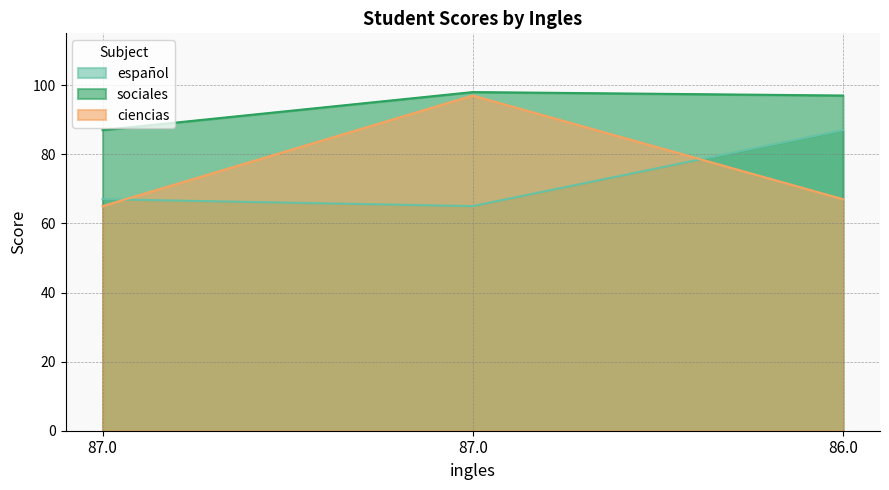

What is the difference between the maximum and minimum values in the ciencias series?

32